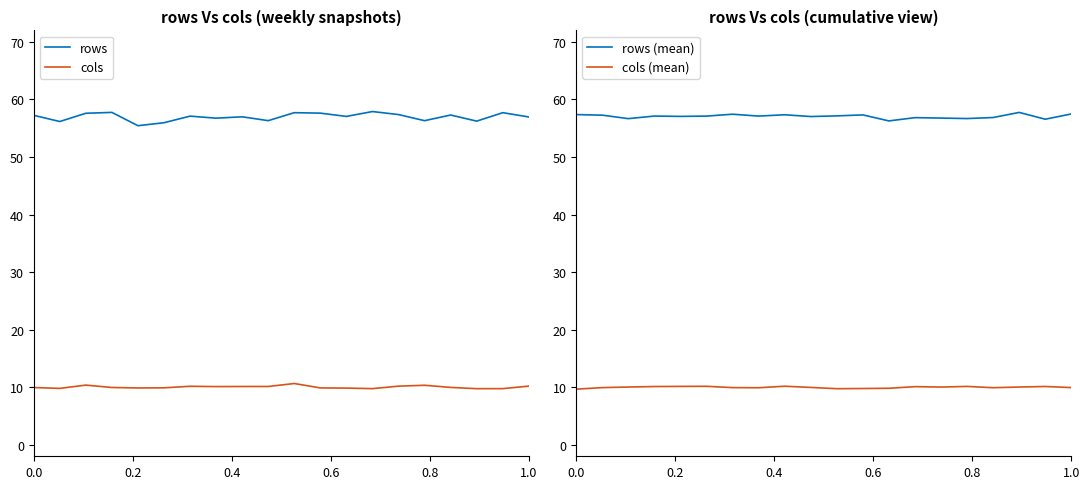

True or false: cols (mean) has more than 2 points higher than both neighbors.

True